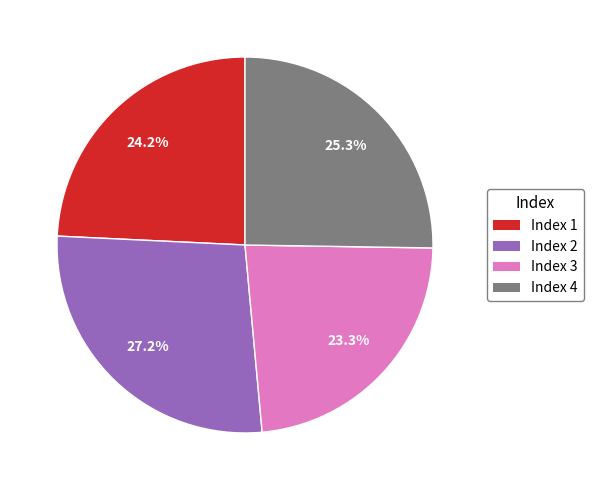

Is there any slice that represents more than half of the pie?

No